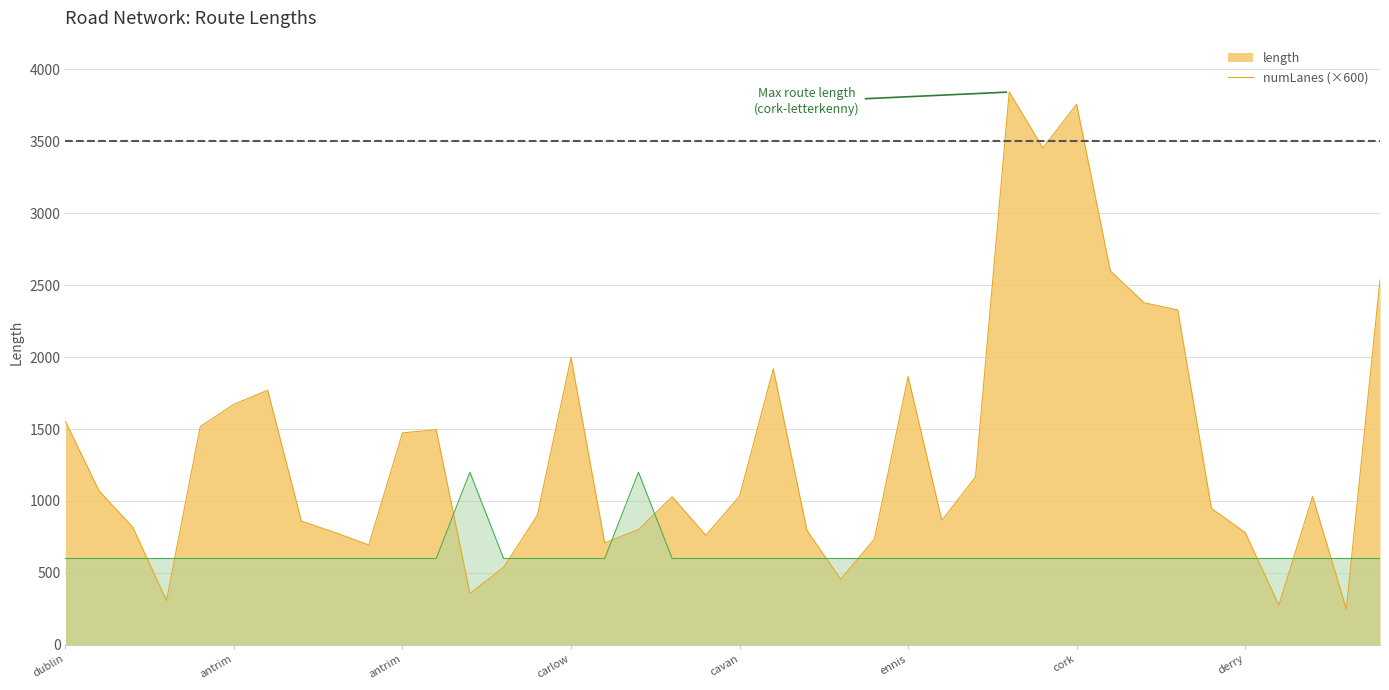

At which category does length reach its first local peak?

antrim-roscommon